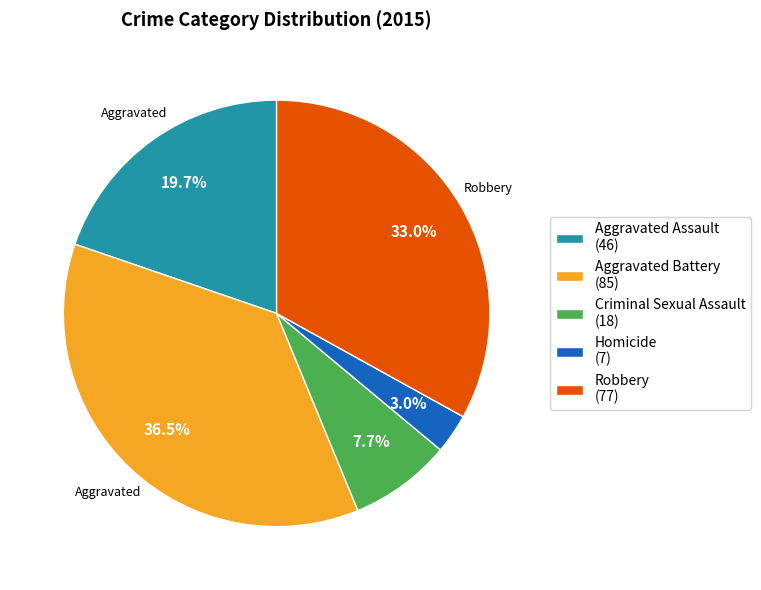

Rank the categories by value from highest to lowest.

Aggravated Battery, Robbery, Aggravated Assault, Criminal Sexual Assault, Homicide